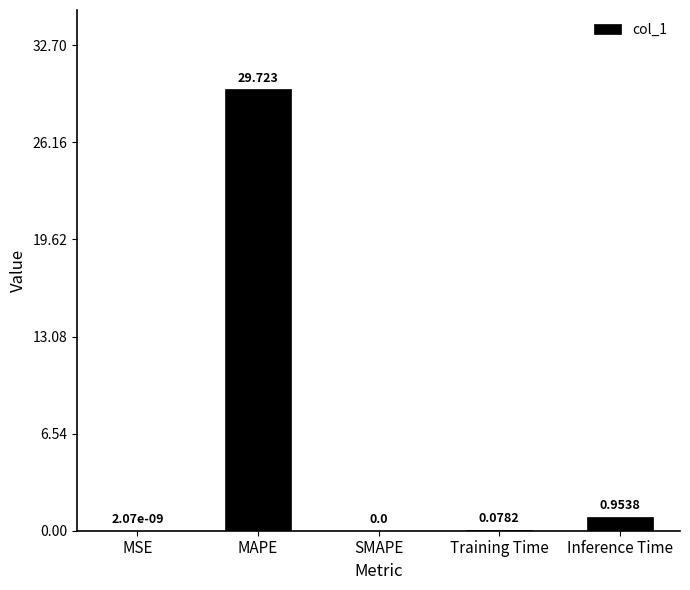

What is the maximum value shown in the chart?

29.7